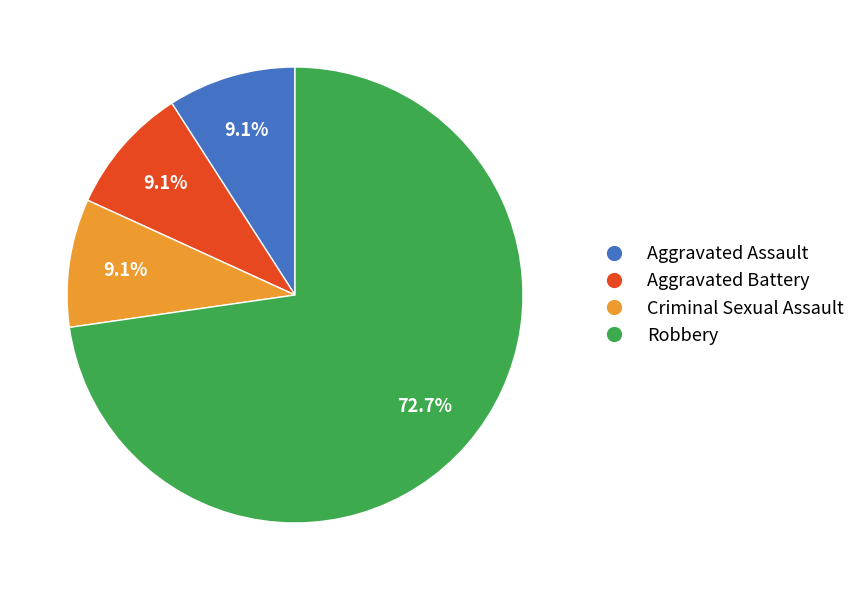

Combined, what portion of the pie is Robbery and Aggravated Assault?

81.8%